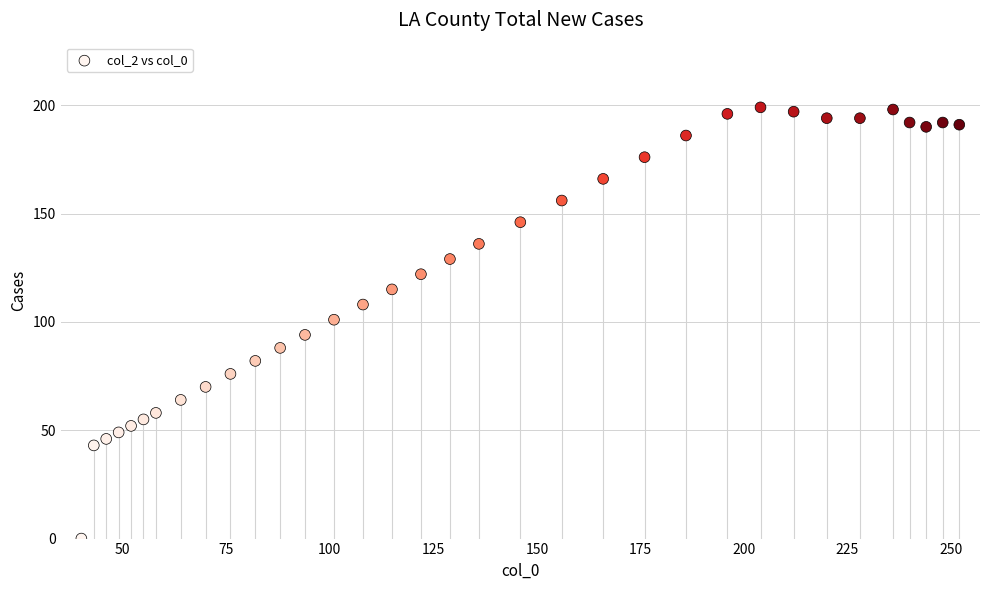

What is the range of Y values (max minus min)?

199